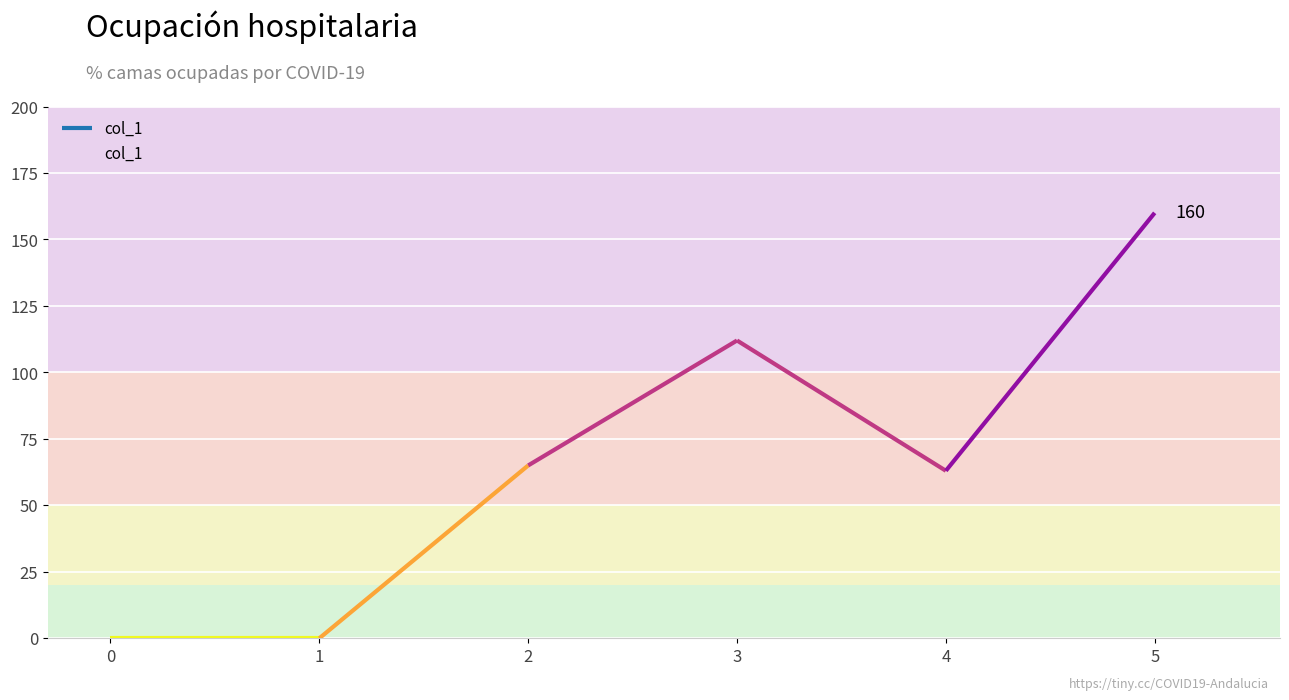

Where is the first local minimum?

4